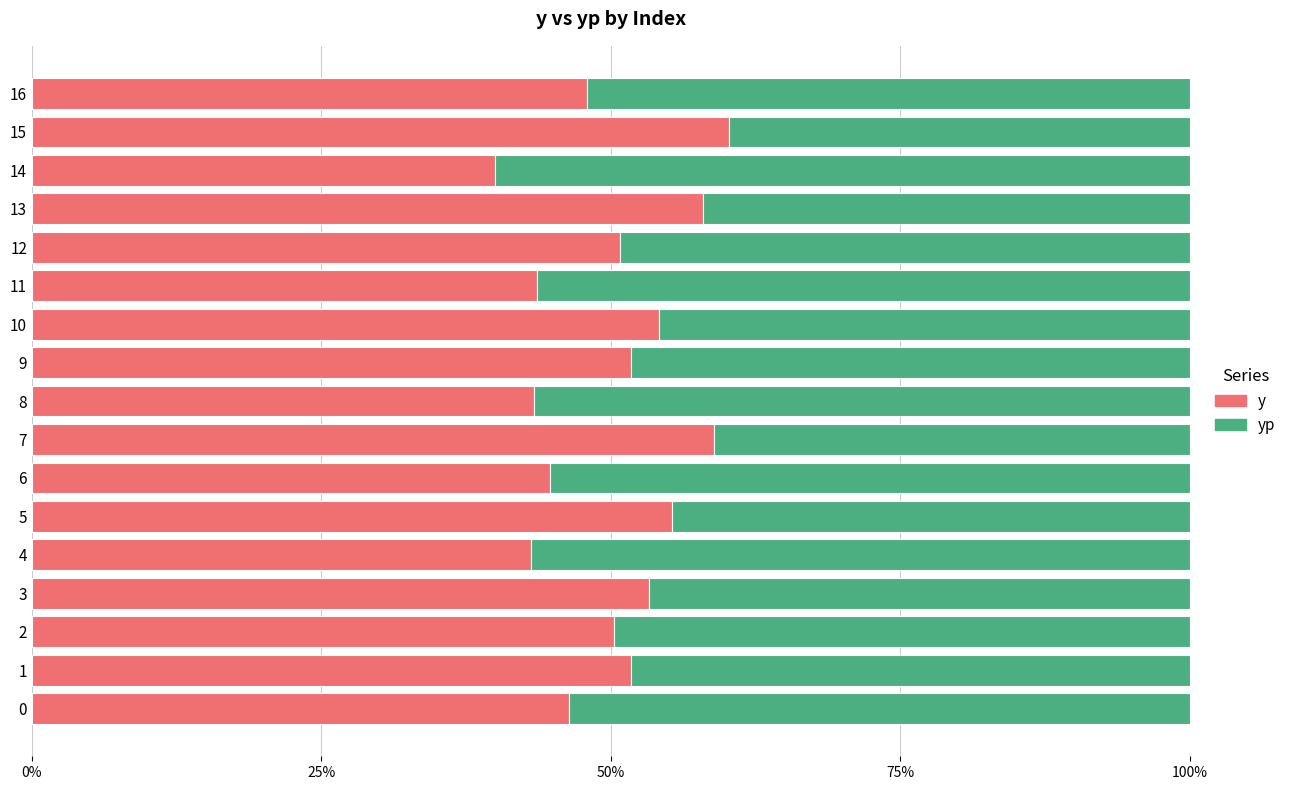

What is the sum of all y values?

8.5